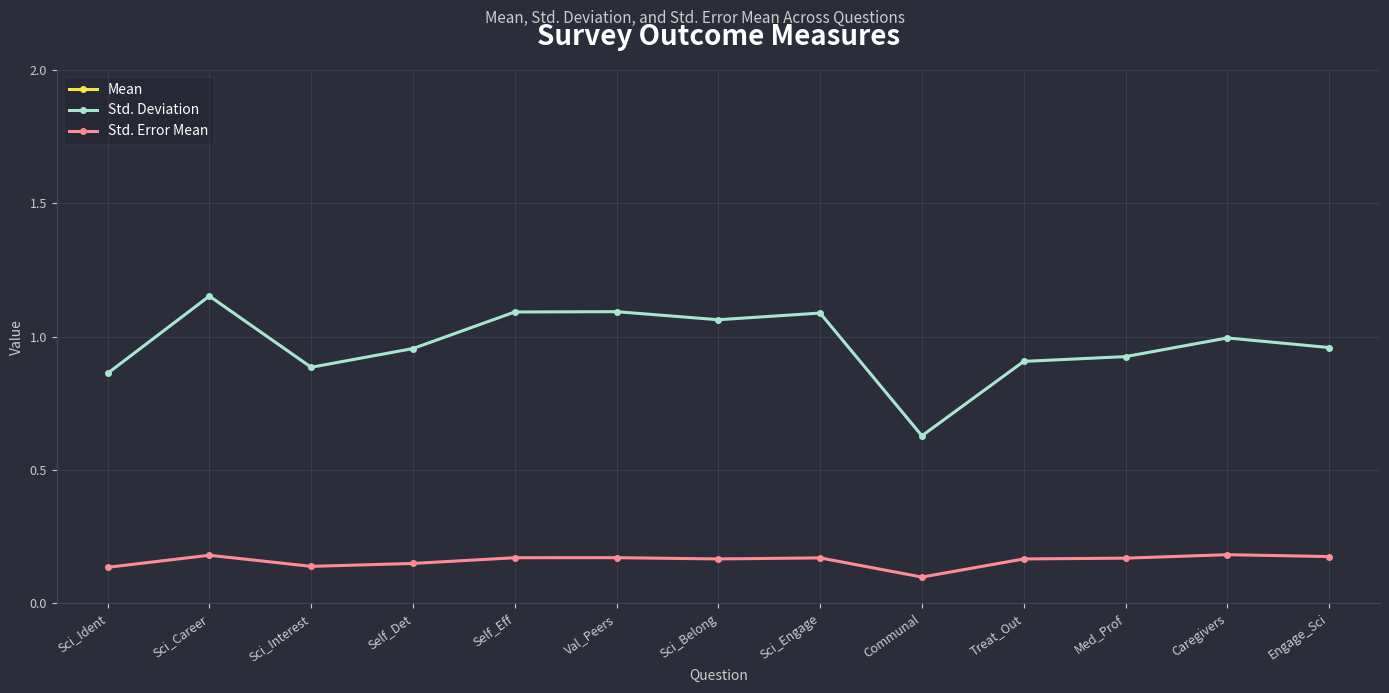

True or false: Mean and Std. Error Mean cross at least once.

False